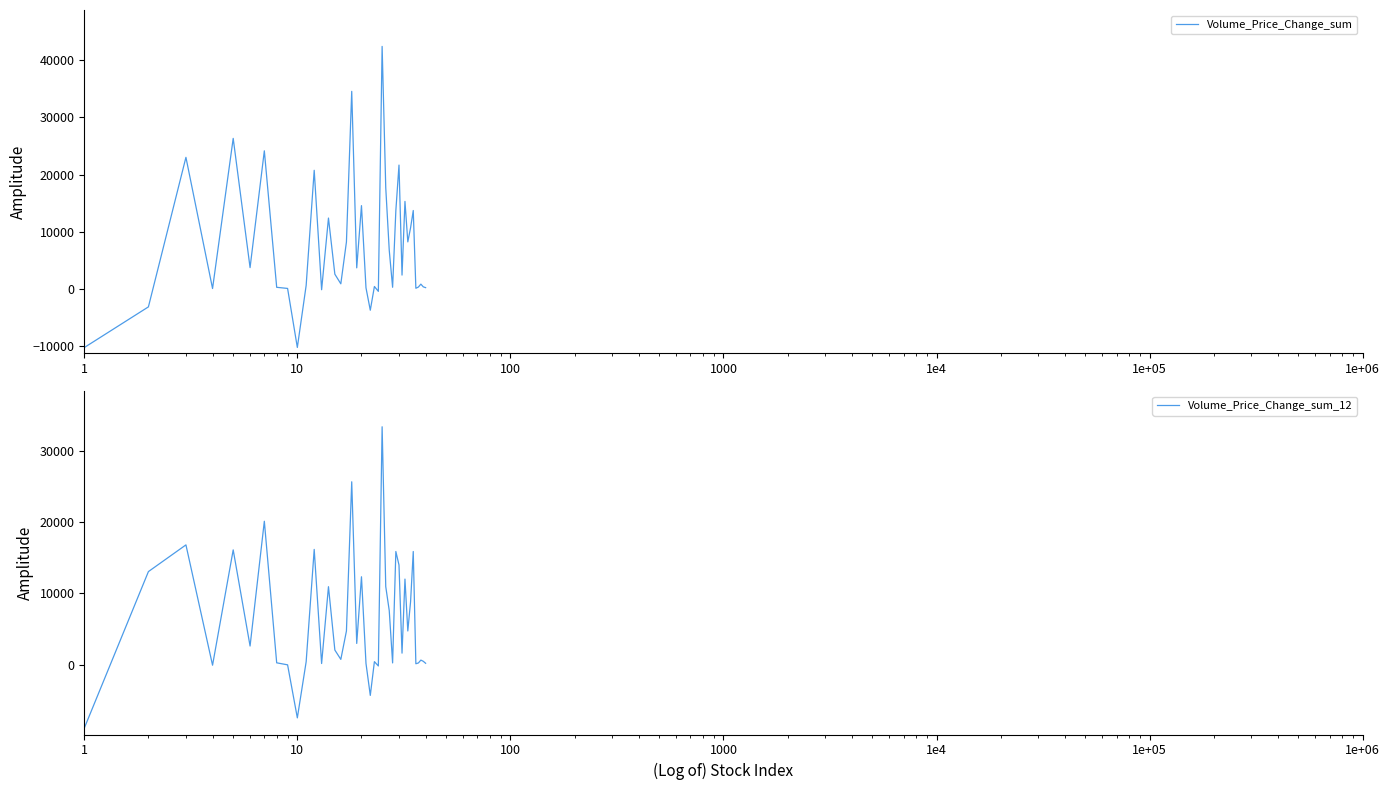

What is the highest value of the Volume_Price_Change_sum_12 series?

33394.9